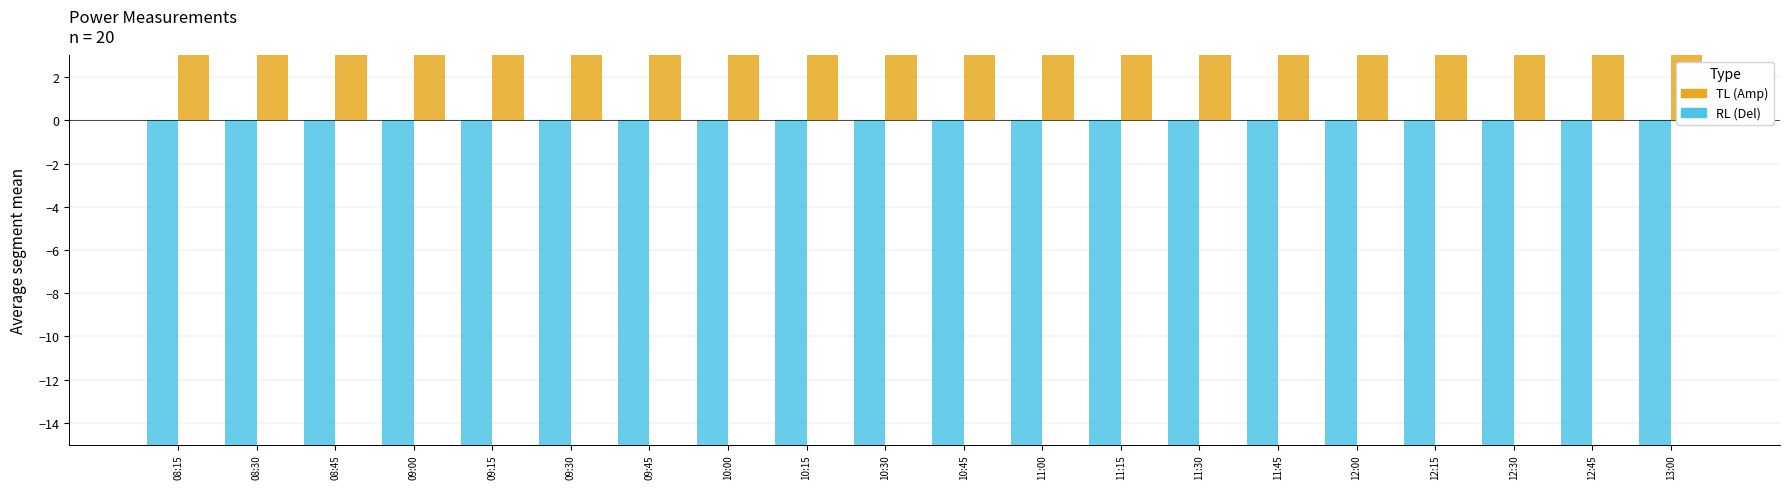

How many bars are there in total?

80